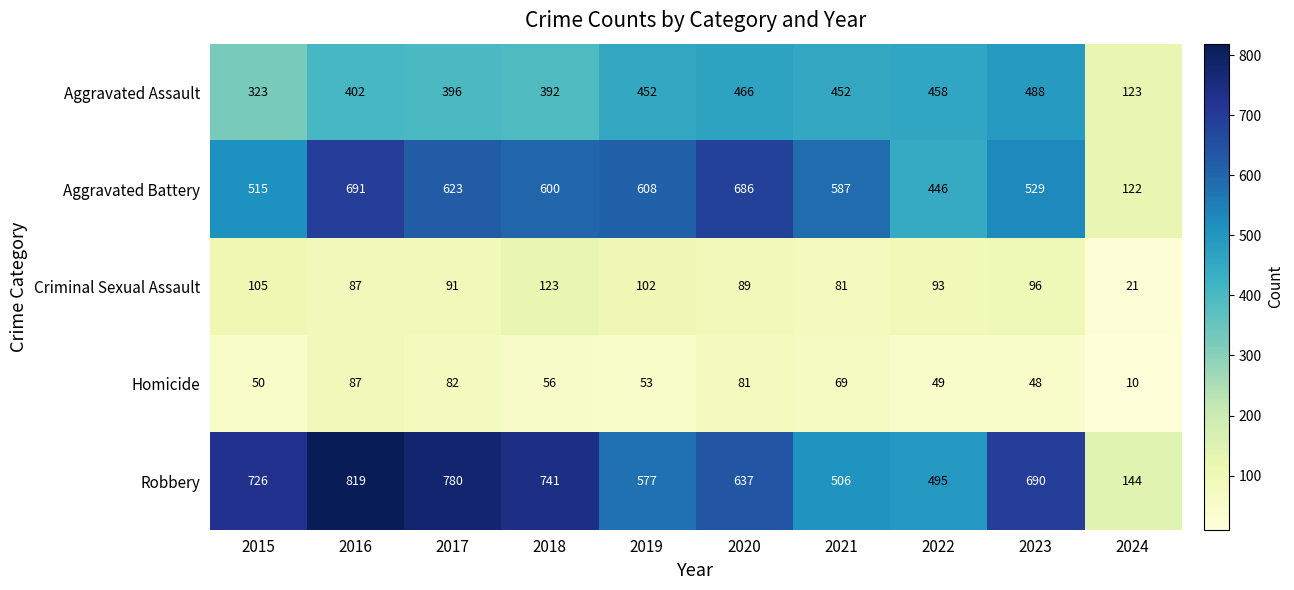

What is the average value of the Aggravated Battery series?

541